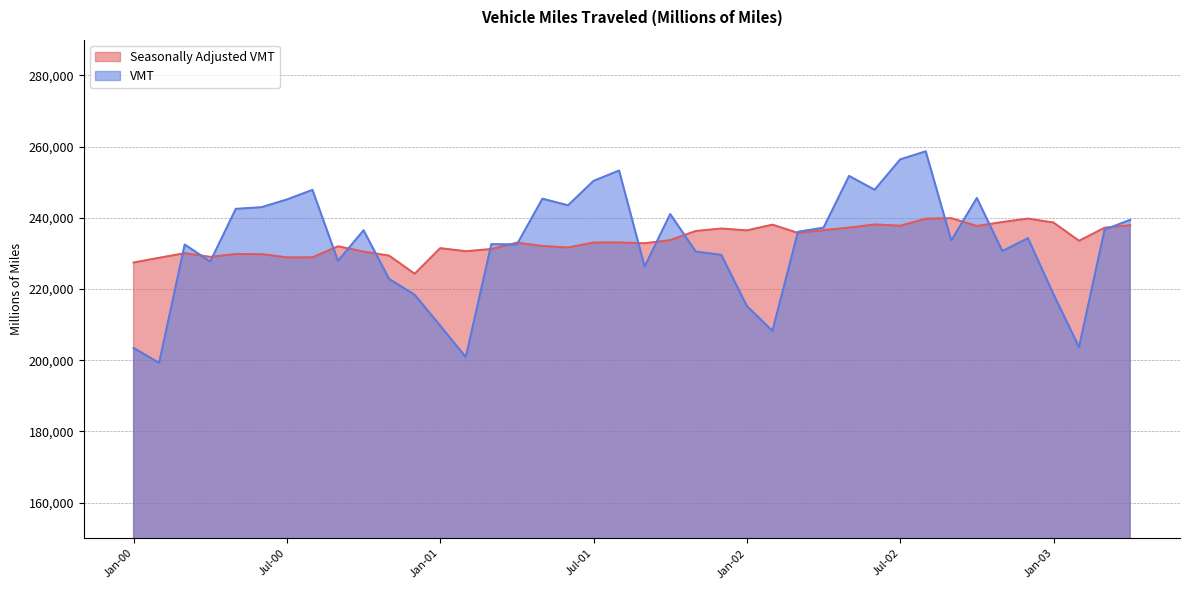

The VMT series shows 298483 at Jan-01. True or false?

False